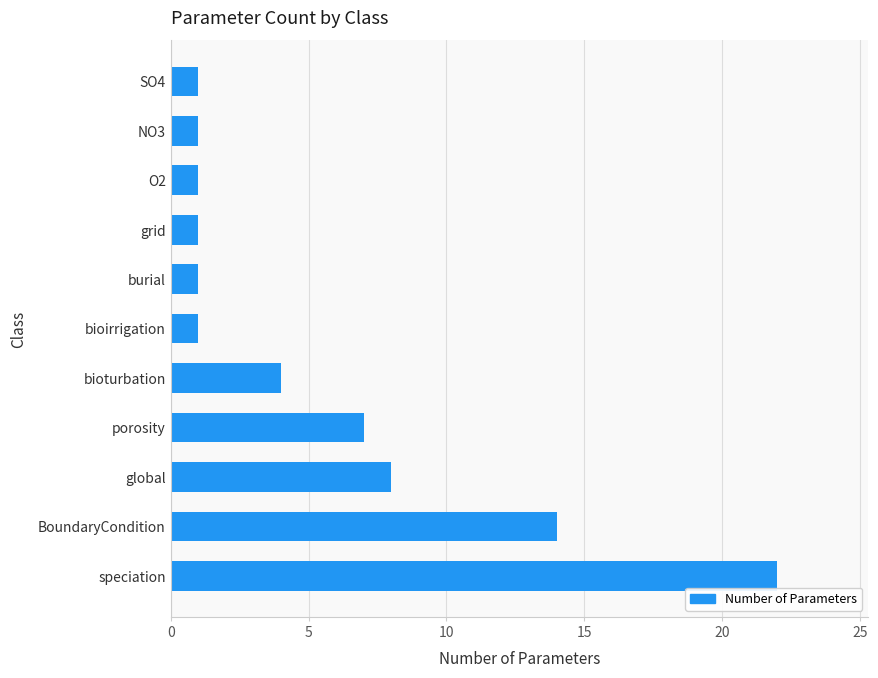

The chart shows a value of 0 at O2. True or false?

False